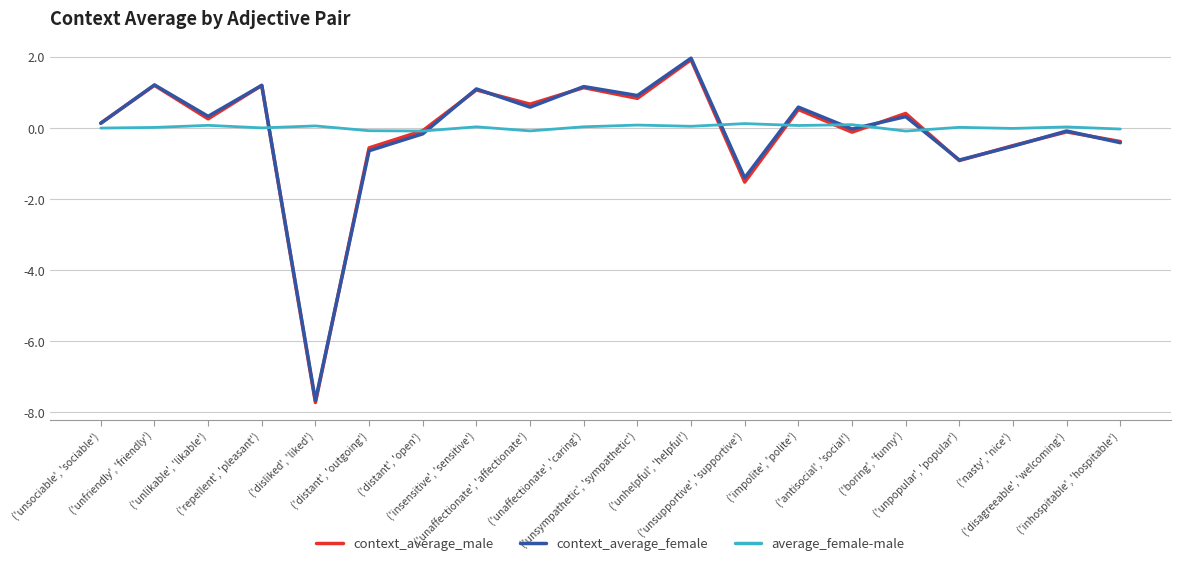

What is the smallest value displayed?

-7.7